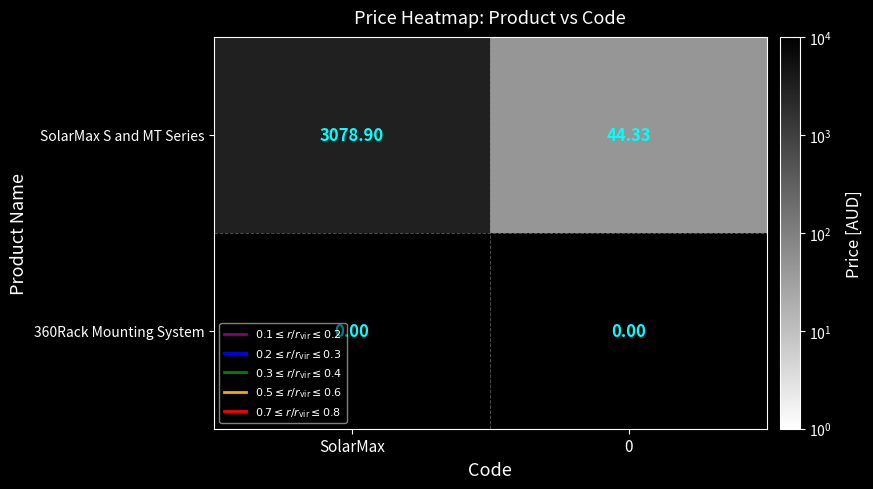

Which series has the widest spread of values?

SolarMax S and MT Series